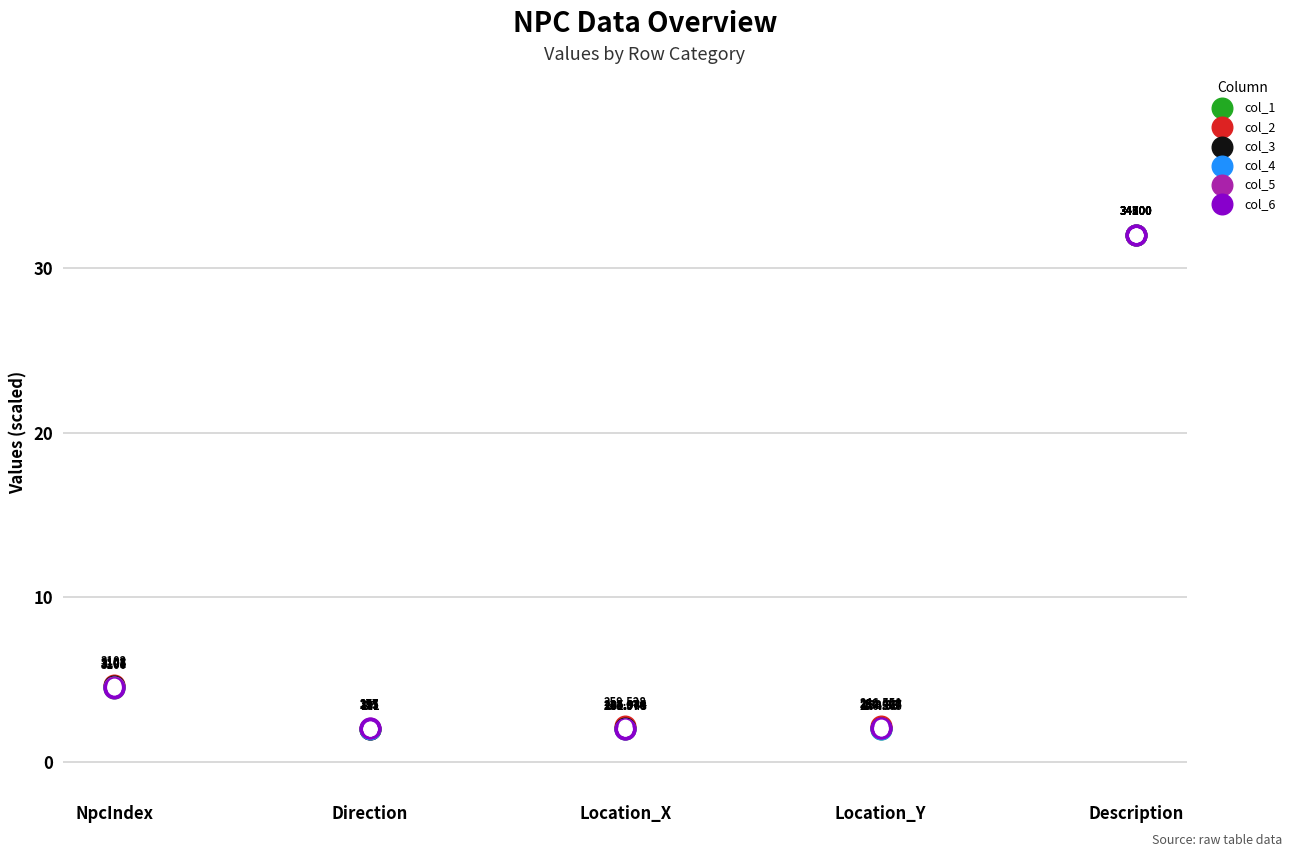

At how many categories does at least one series exceed 26?

1